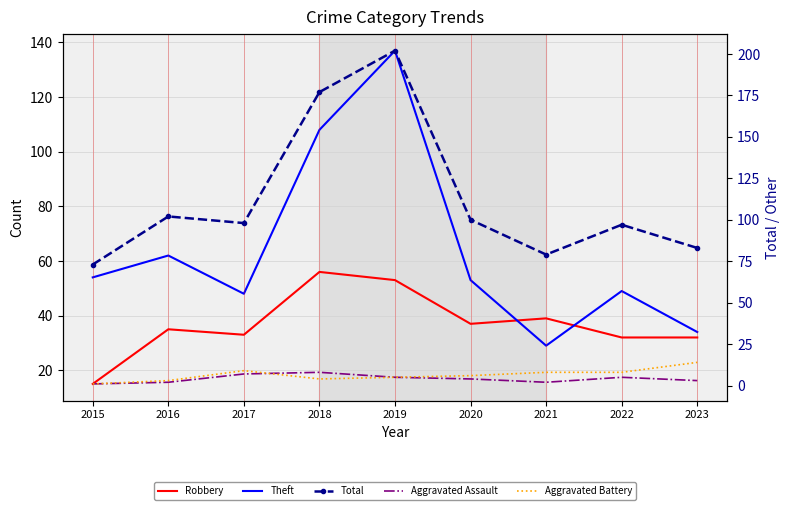

What is the sum of all Theft values?

574